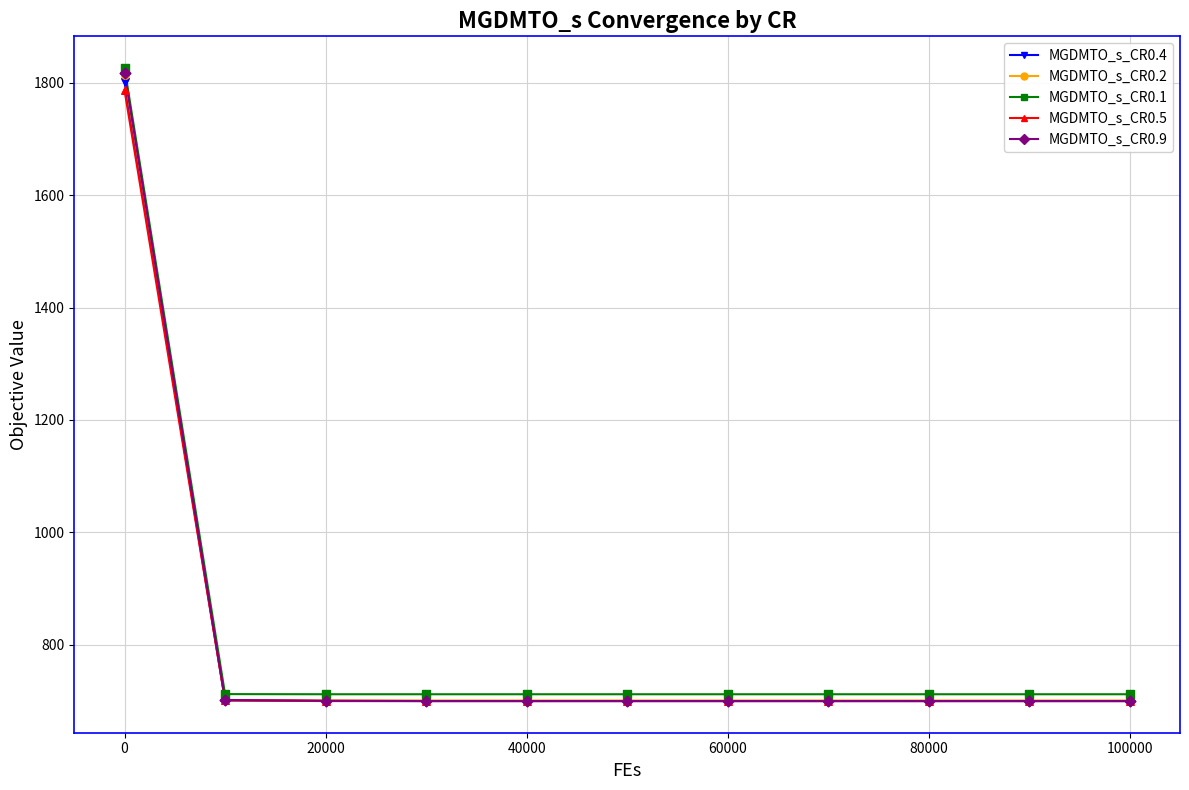

What are all the series names shown in the legend?

MGDMTO_s_CR0.4, MGDMTO_s_CR0.2, MGDMTO_s_CR0.1, MGDMTO_s_CR0.5, MGDMTO_s_CR0.9